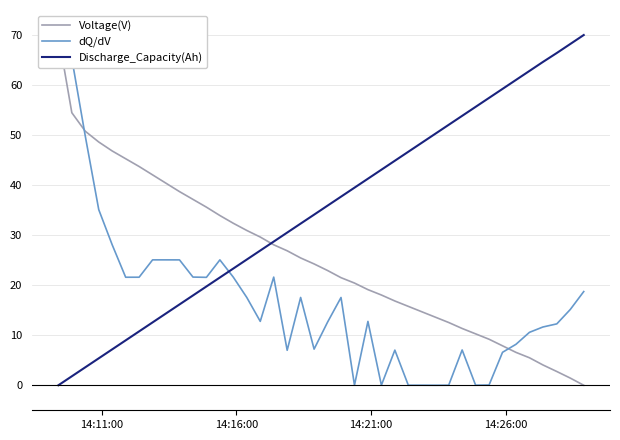

What is the highest value of the Discharge_Capacity(Ah) series?

70.0